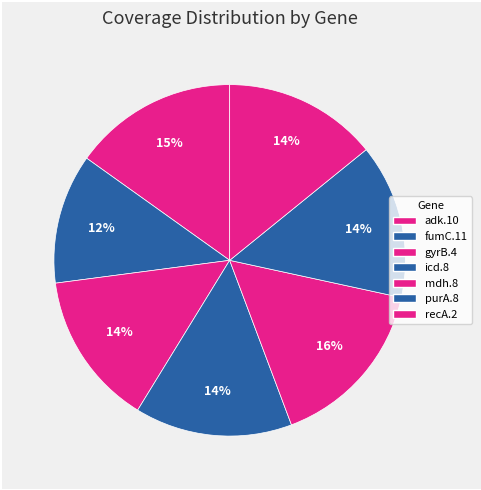

Which slice is the largest?

mdh.8